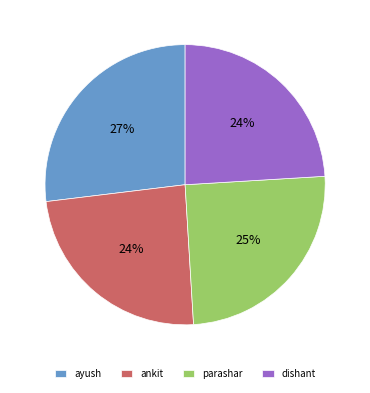

To the nearest percent, what portion does ayush represent?

27%